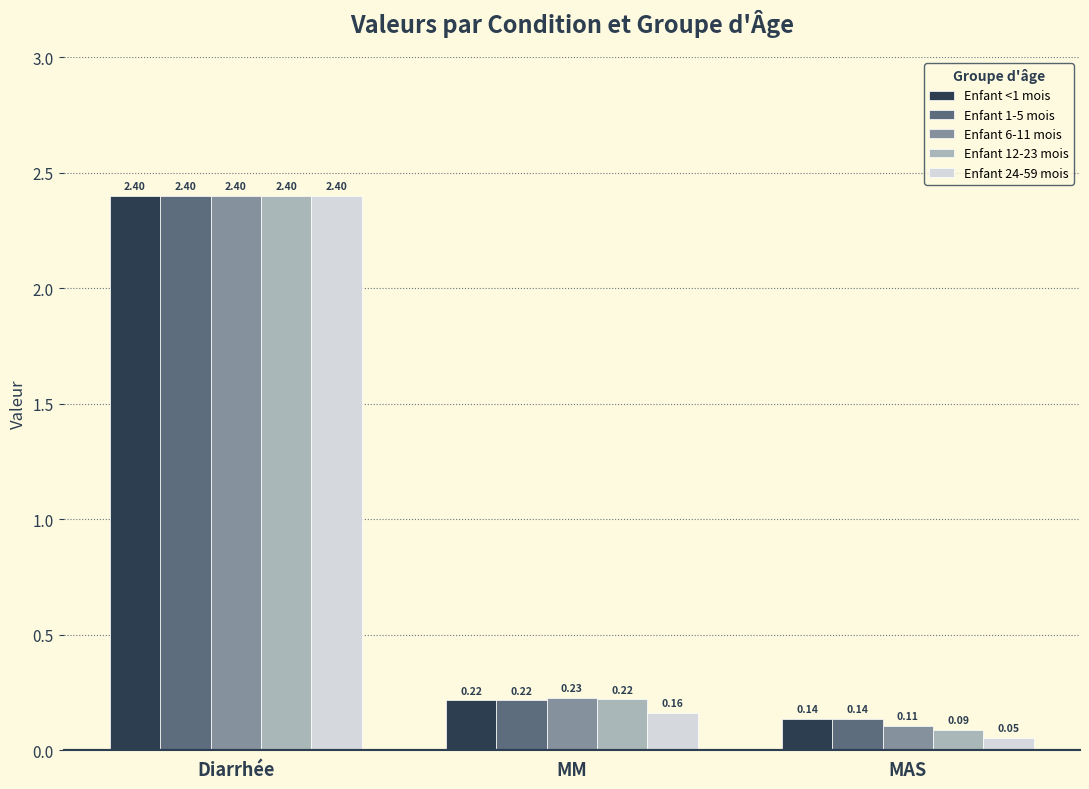

Between Diarrhée and MM, which series saw the biggest shift?

Enfant 24-59 mois